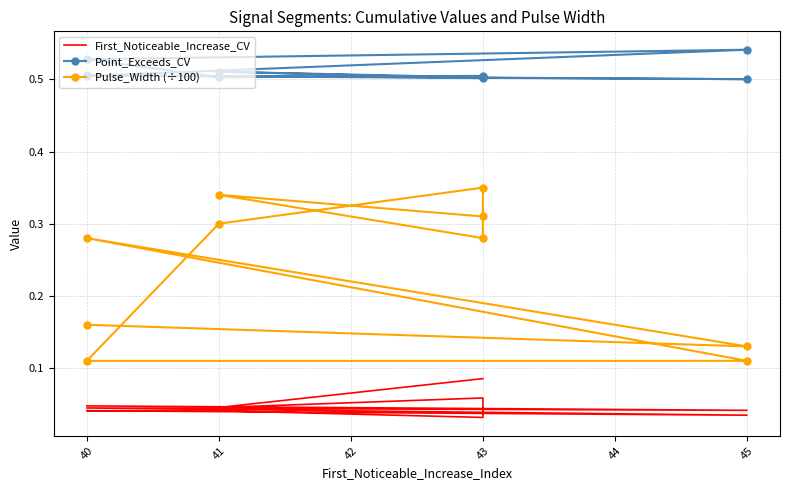

True or false: Point_Exceeds_CV and Pulse_Width (÷100) intersect in this chart.

False